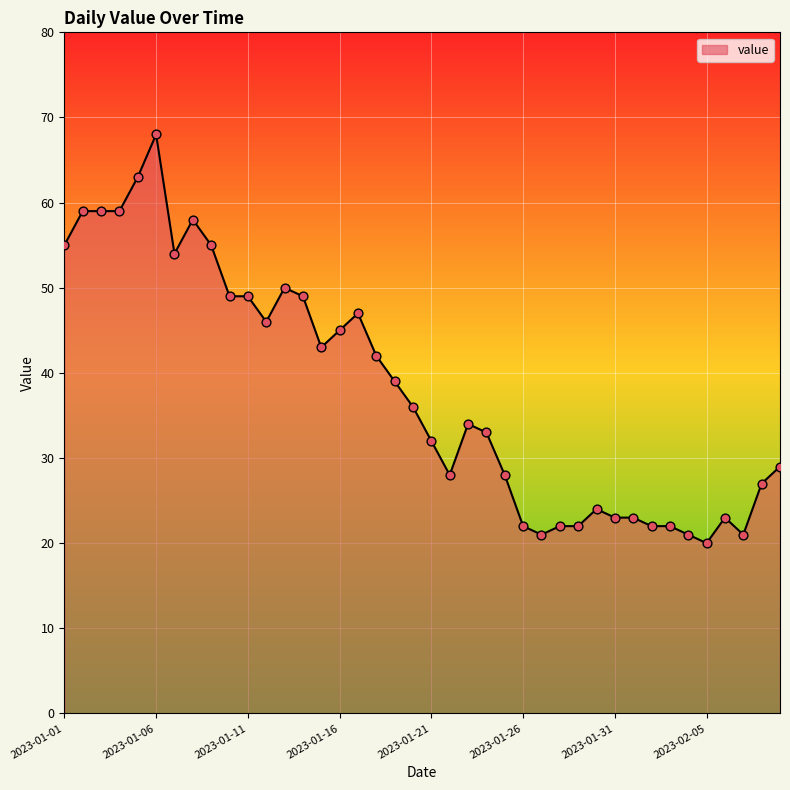

What is the difference between the maximum and minimum values?

48